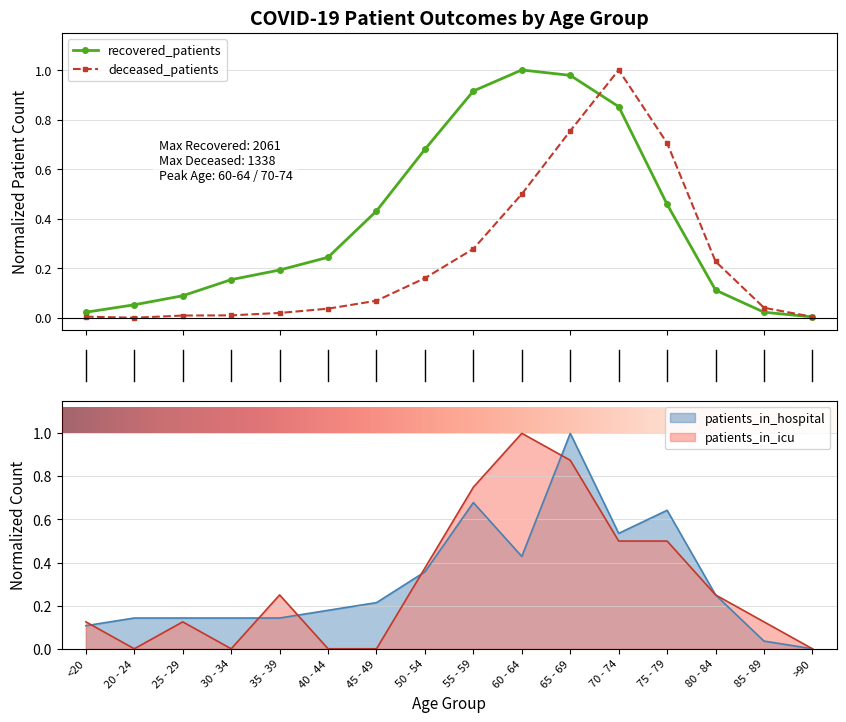

In recovered_patients, how many points are higher than both neighbors (excluding endpoints)?

1